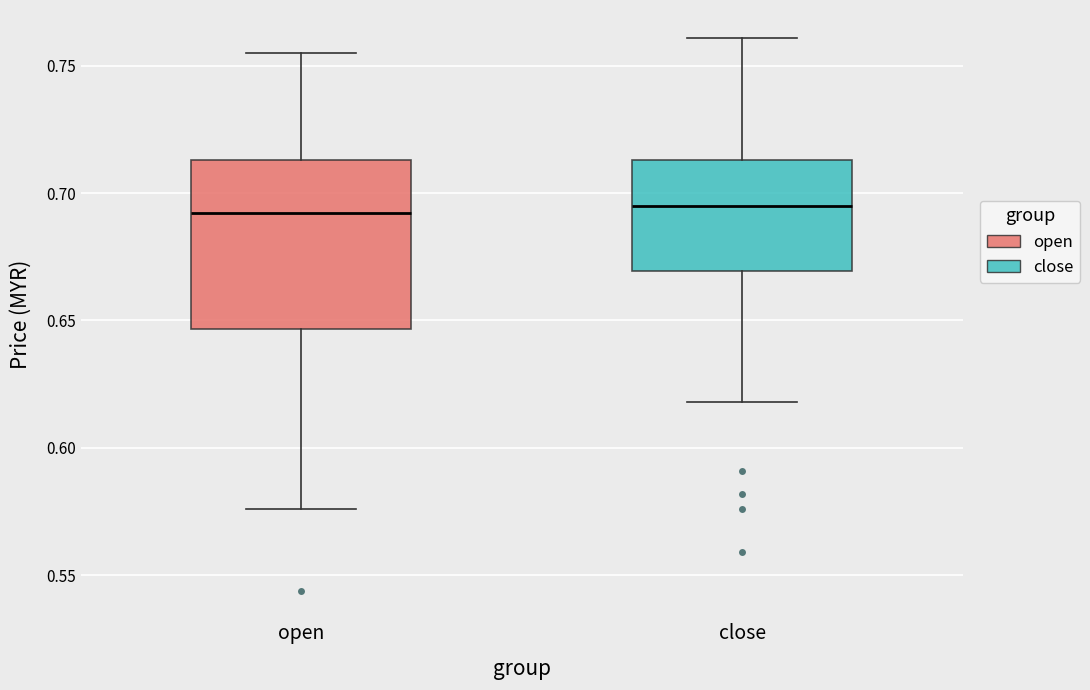

Where does the lower whisker of the box for open end on the y-axis? The values are not printed on the chart, so give them approximately, as read against the axis.

0.575